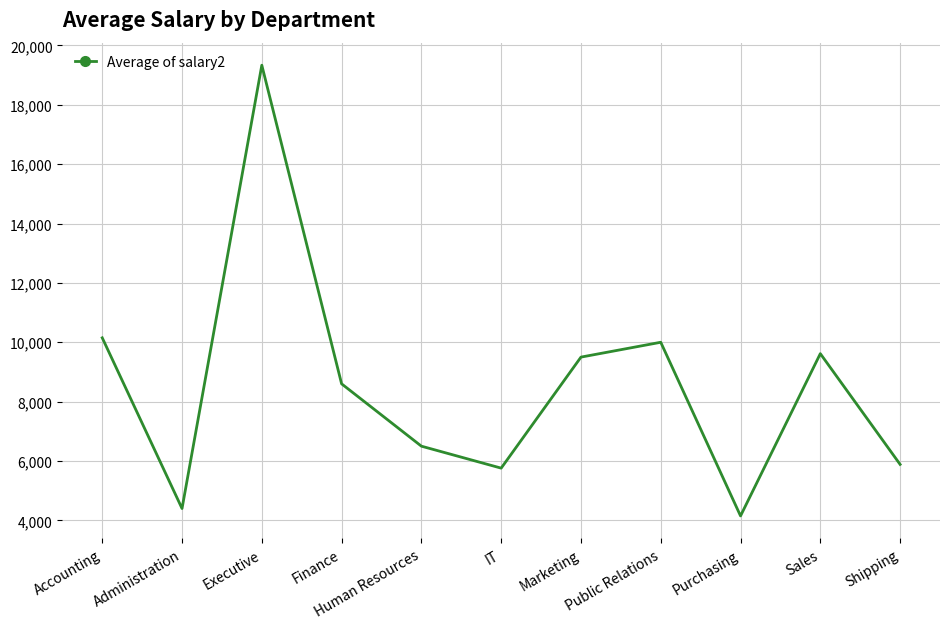

What is the difference between the values at Accounting and Finance?

1550.0